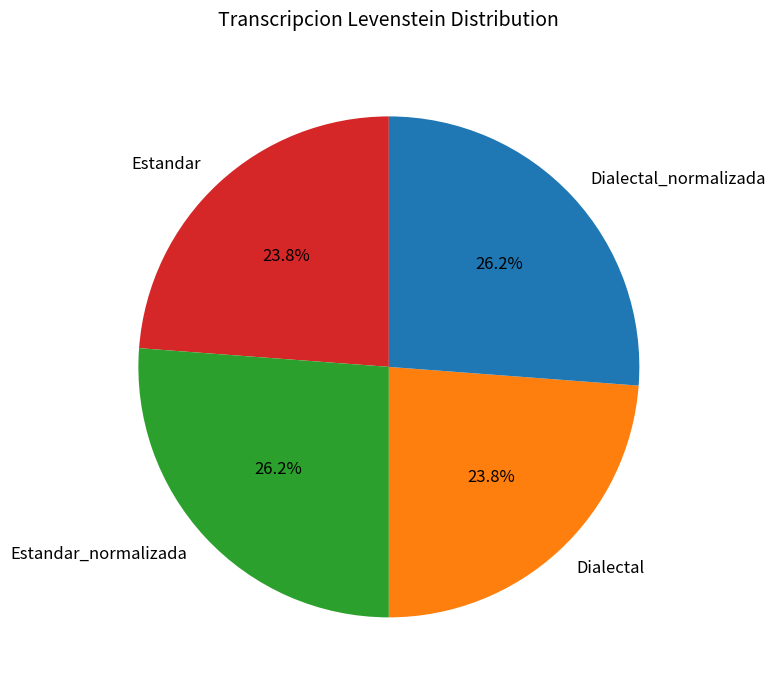

Approximately how many times larger is the value at Dialectal_normalizada compared to Dialectal?

1.1